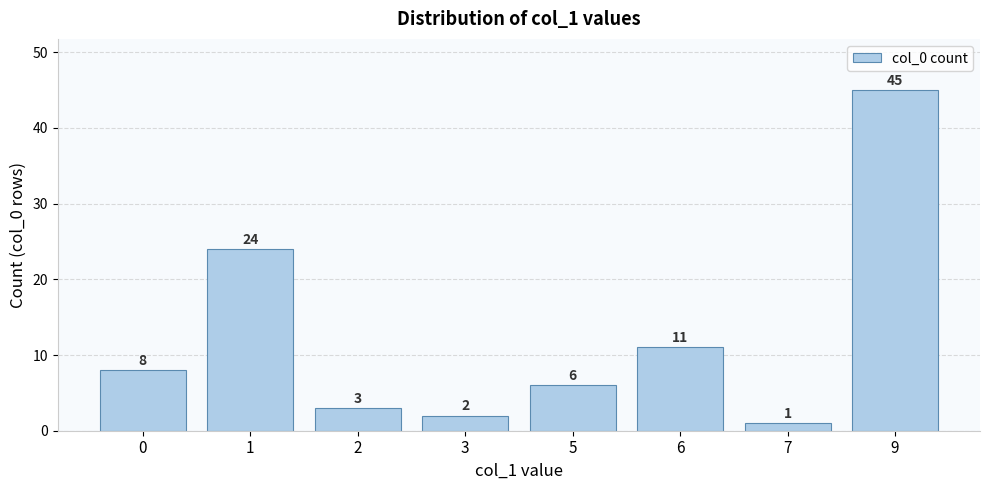

True or false: the data shows 11 at 6.

True